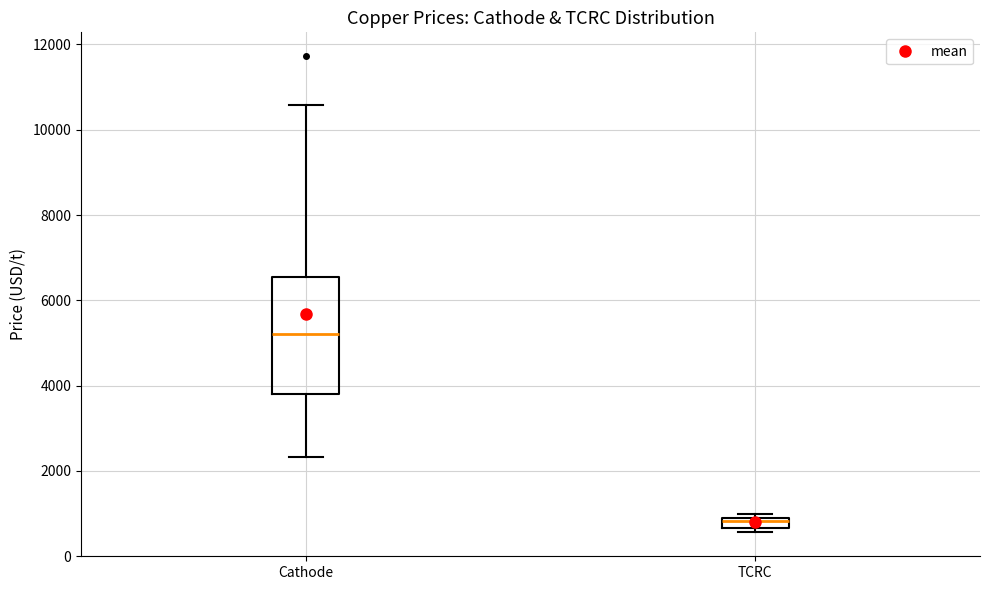

Which box is the tallest, from its lower edge to its upper edge?

Cathode